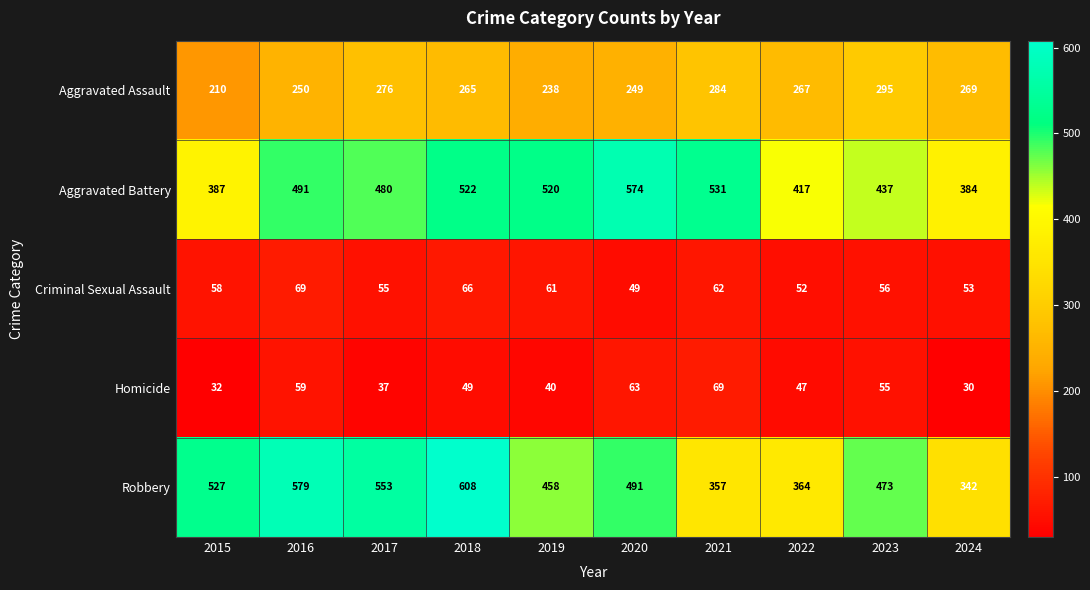

At 2016, list the series in order from largest to smallest.

Robbery, Aggravated Battery, Aggravated Assault, Criminal Sexual Assault, Homicide